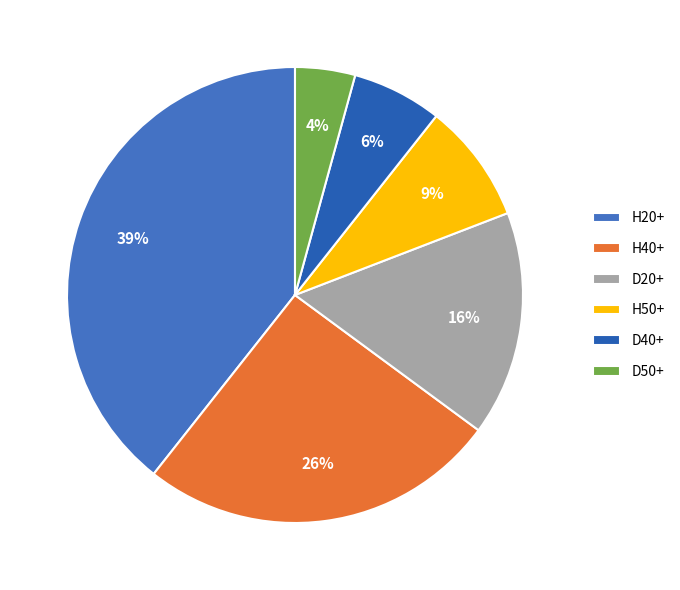

Is there a majority slice in this chart?

No